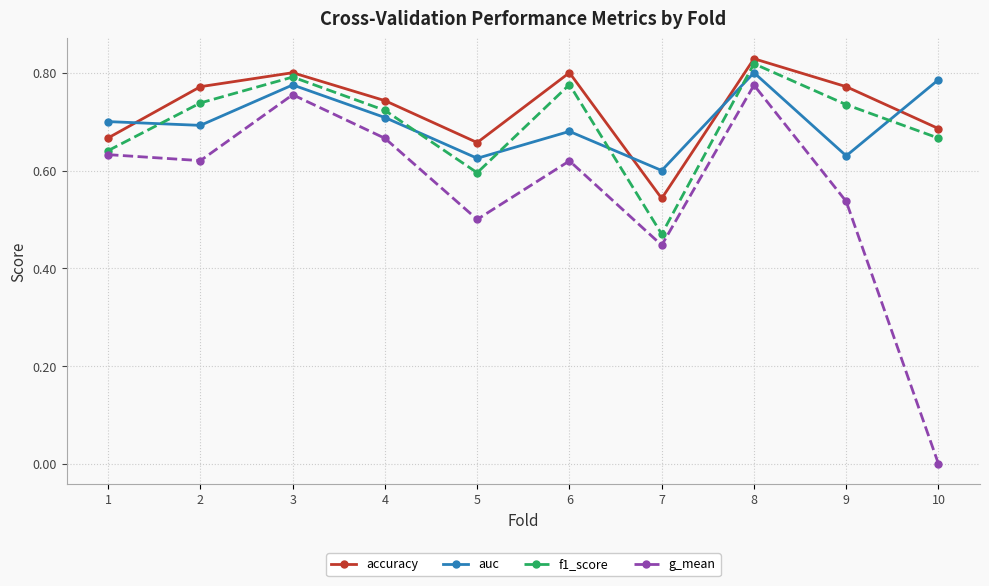

The auc series shows 0.8 at 3. True or false?

True